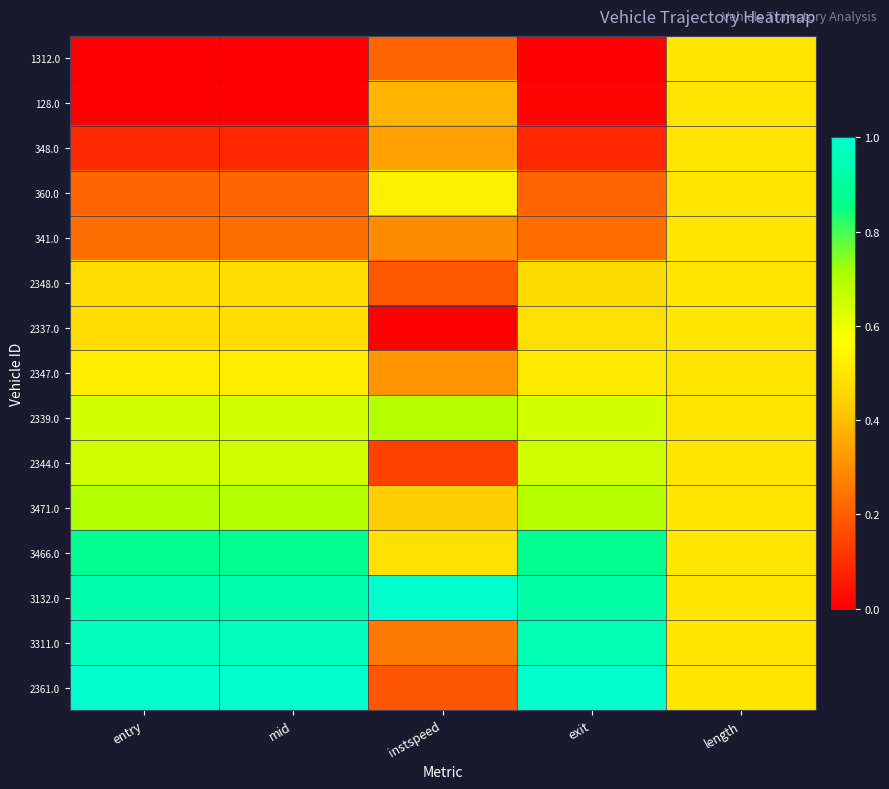

How many distinct data groups are displayed?

15